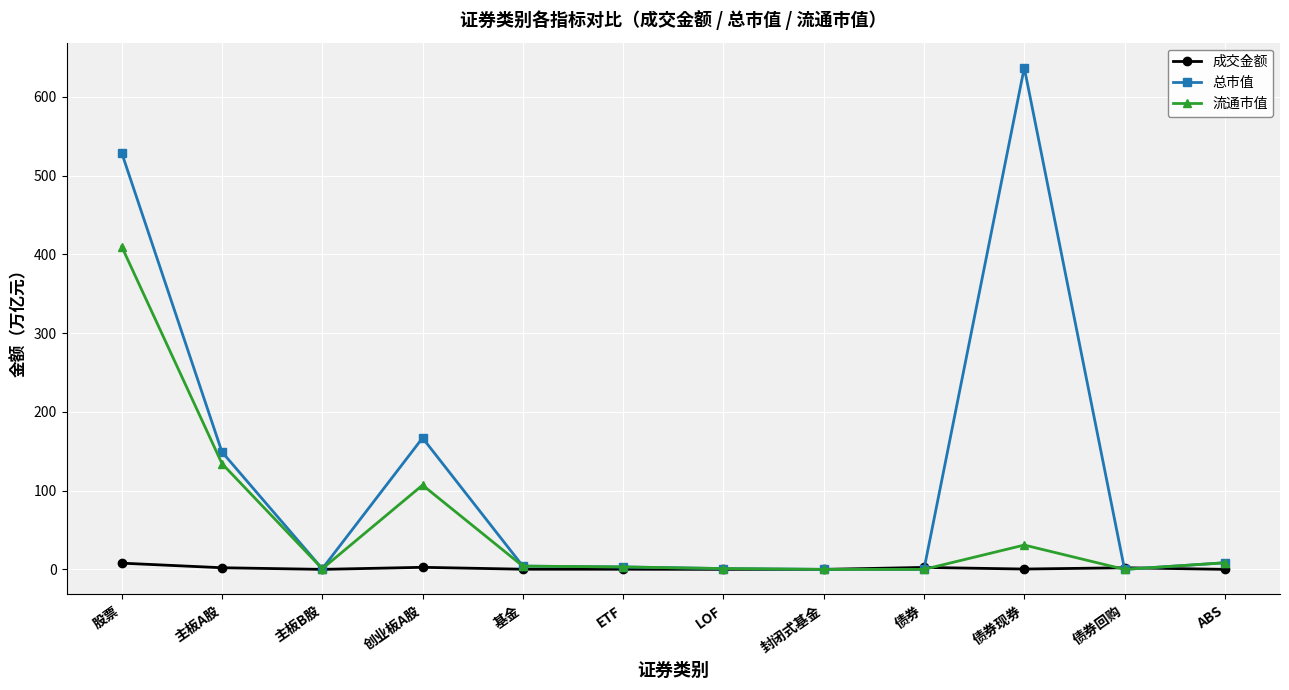

What is the sum of all 总市值 values?

1499.4